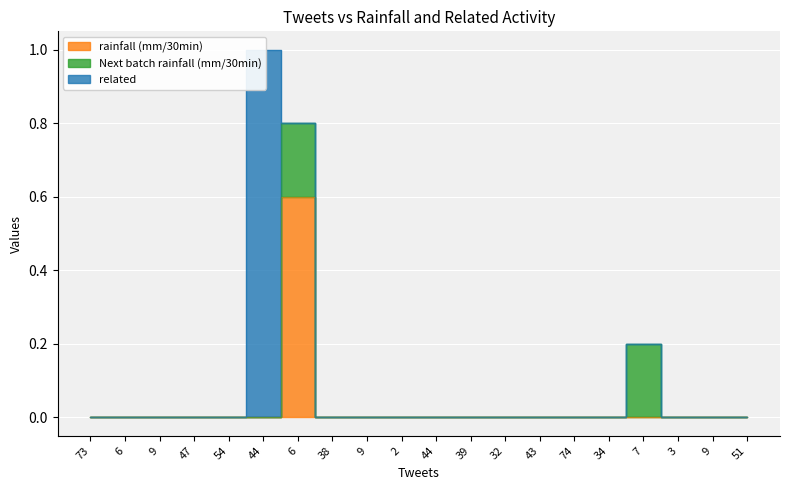

In rainfall (mm/30min), how many points are higher than both neighbors (excluding endpoints)?

1